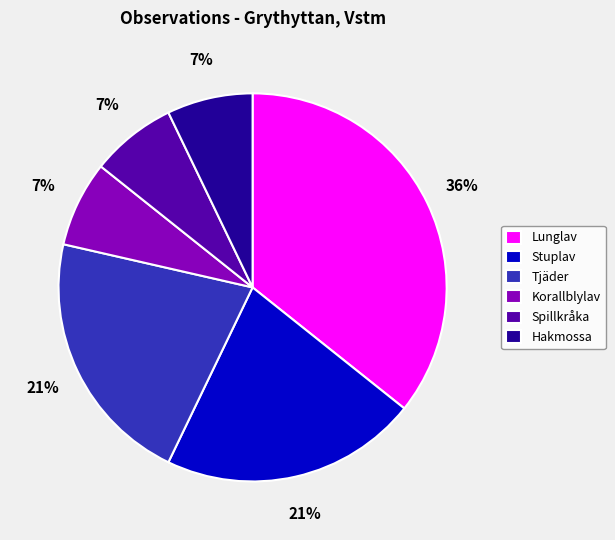

Is there any slice that represents more than half of the pie?

No